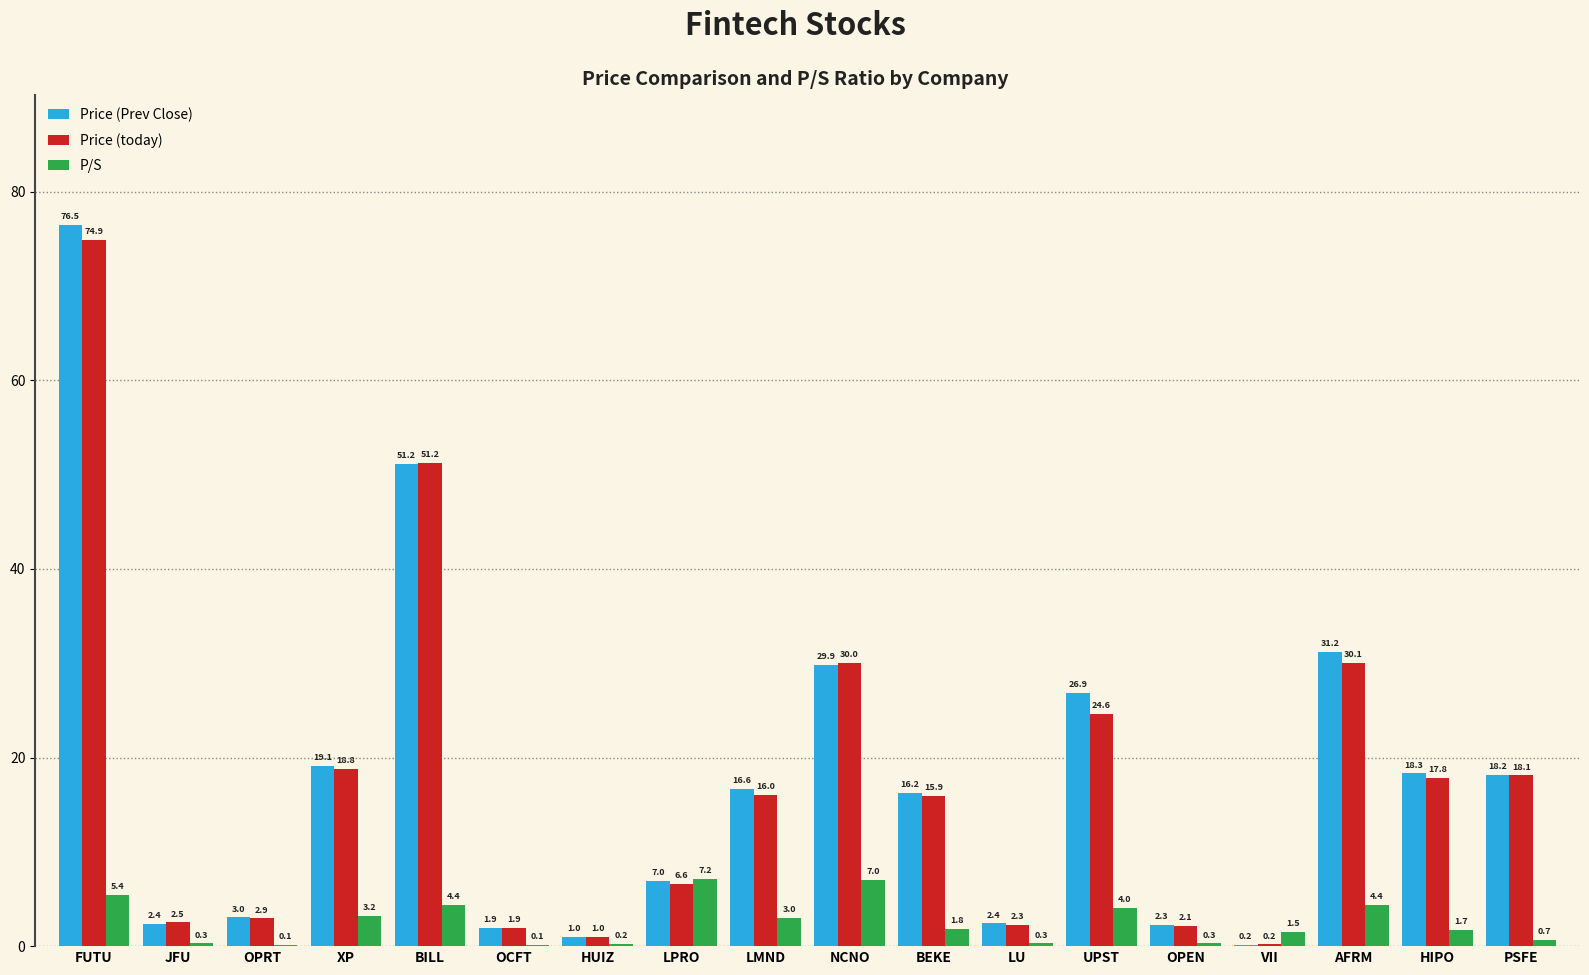

How many distinct data groups are displayed?

3